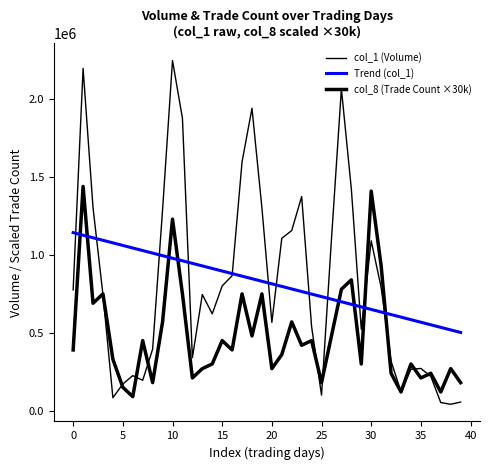

How many lines are shown in the chart?

3